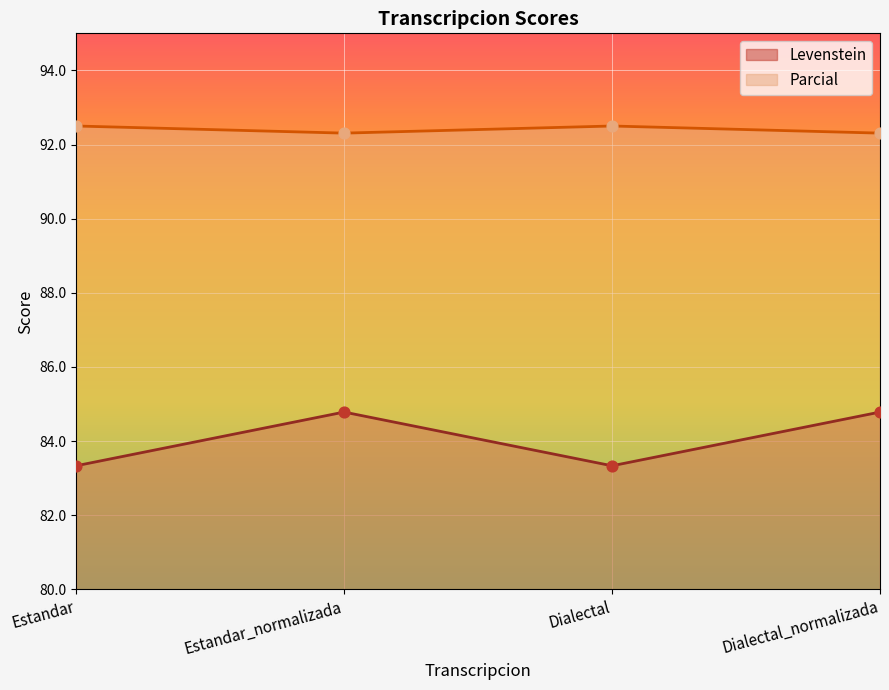

What are all the series names shown in the legend?

Levenstein, Parcial